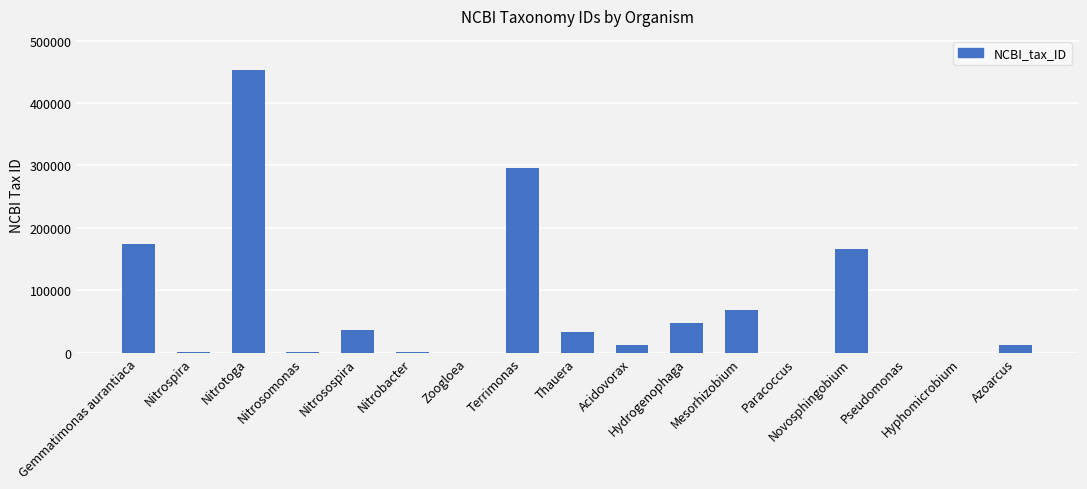

Which category has the highest value across all series?

Nitrotoga